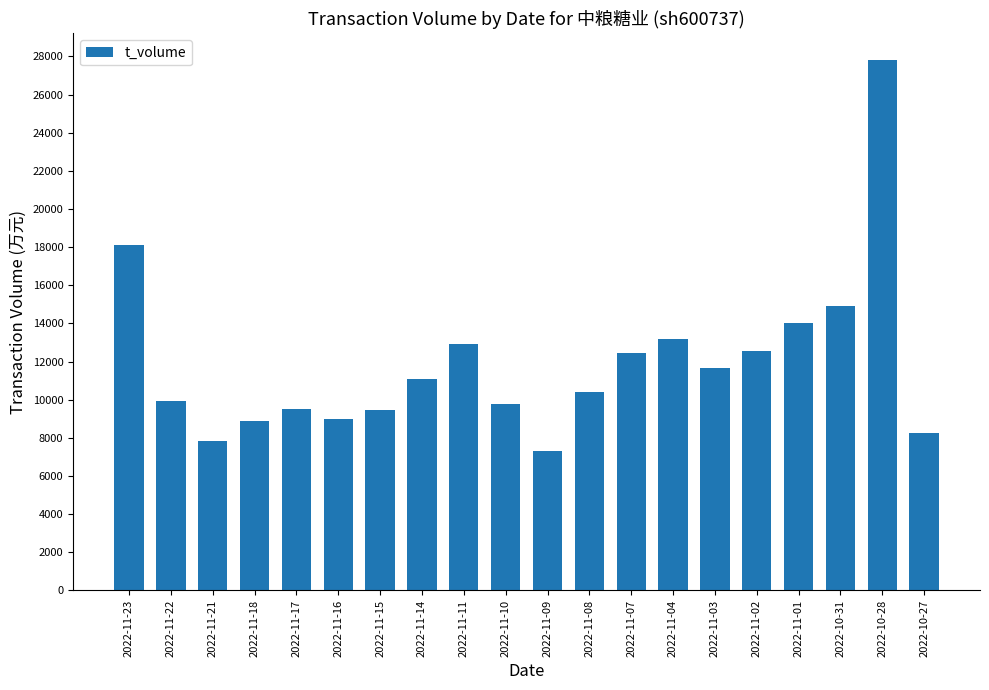

Does the chart contain stacked bars?

No